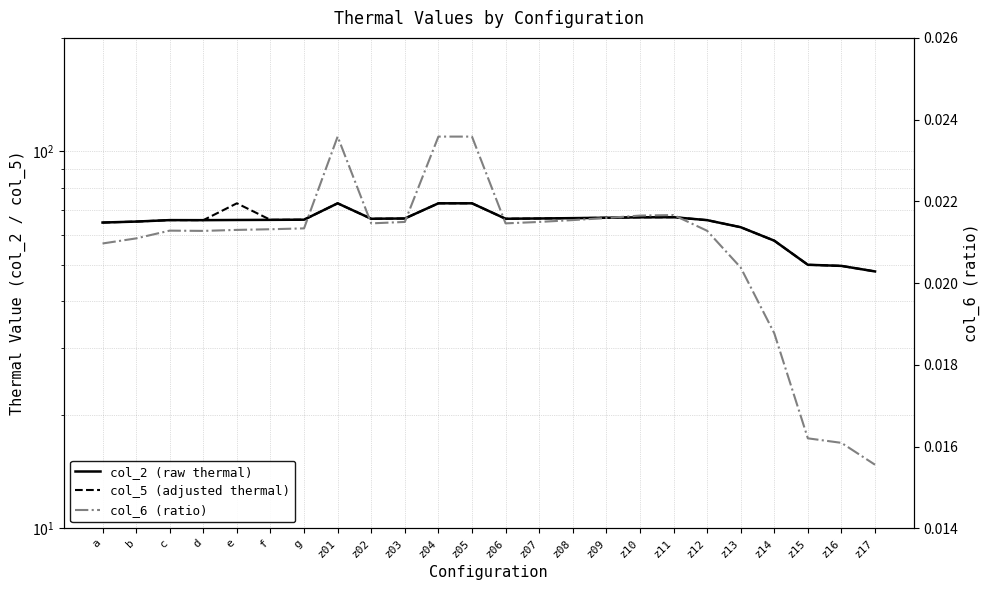

True or false: col_5 (adjusted thermal) and col_2 (raw thermal) cross at least once.

False